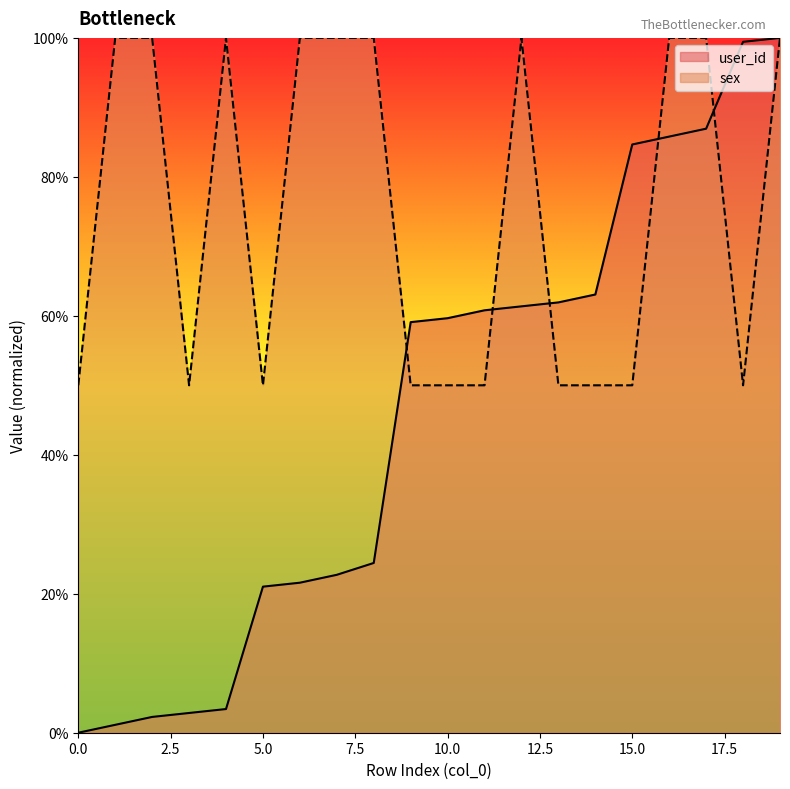

What is the difference between the user_id values at 7 and 11?

38.1